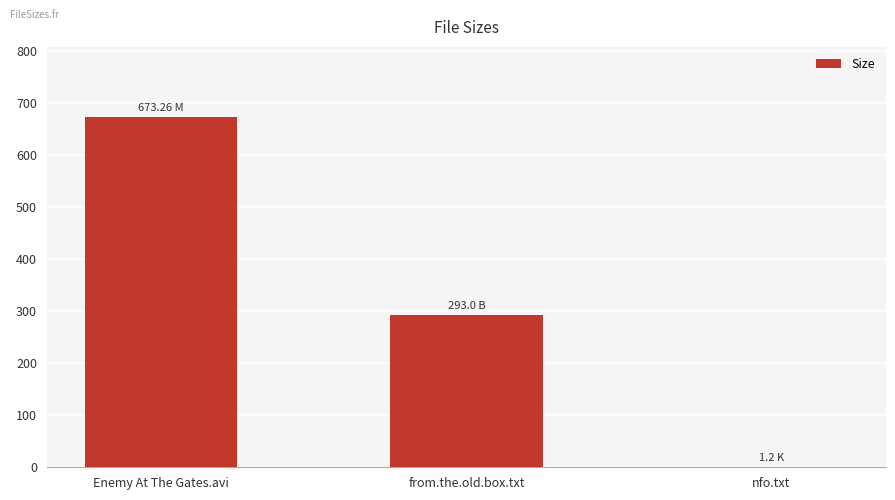

What is the sum of the values at nfo.txt and from.the.old.box.txt?

294.2